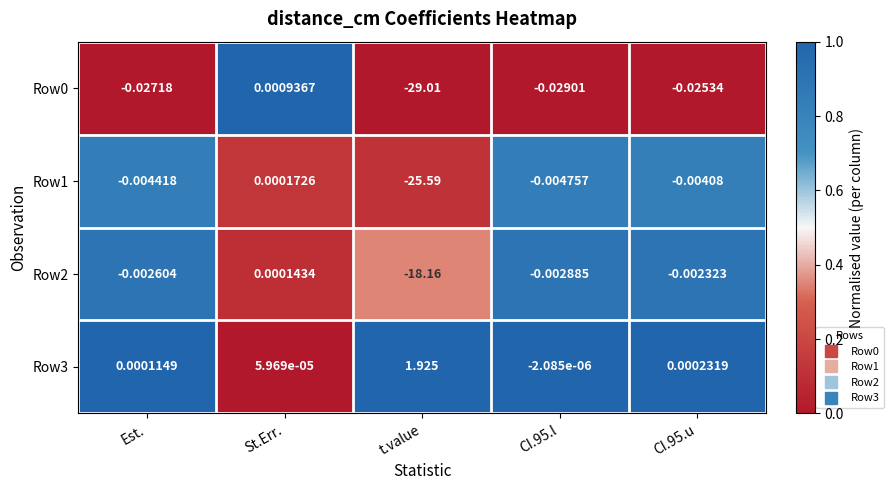

At which label does Row2 first exceed 0?

St.Err.